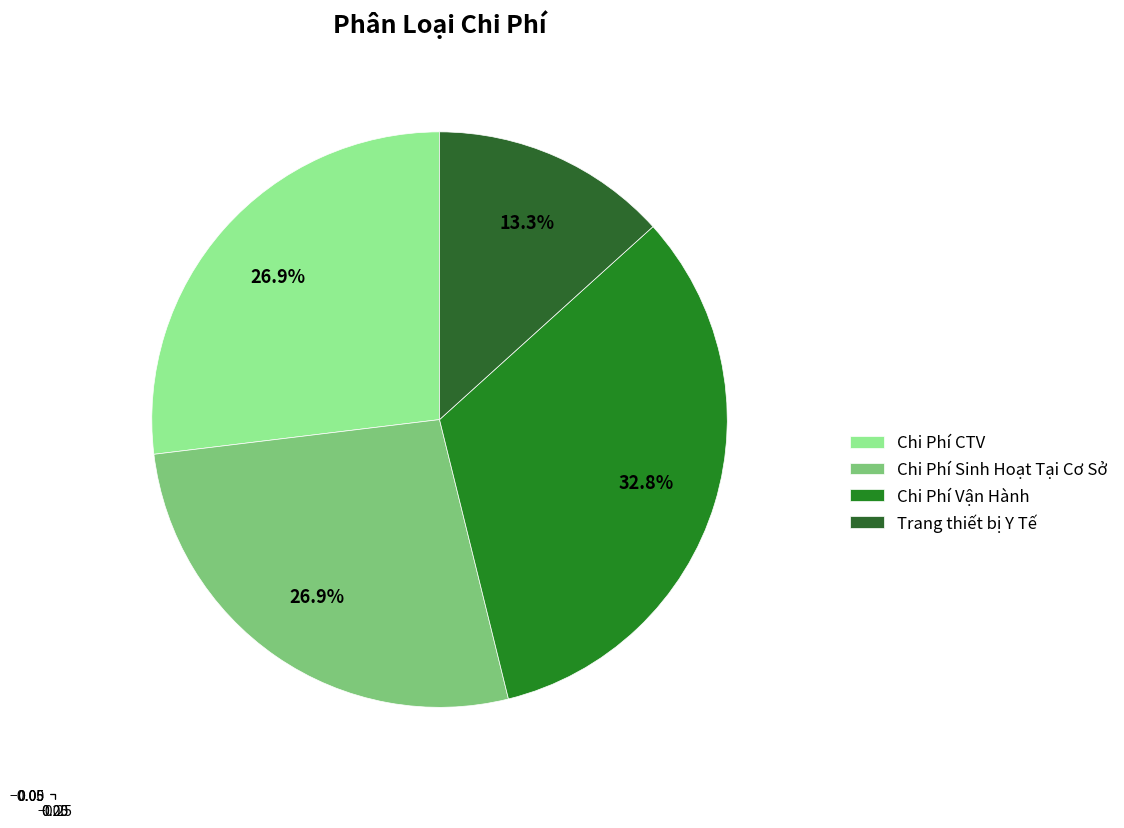

To the nearest percent, what percentage of the pie is Trang thiết bị Y Tế?

13%